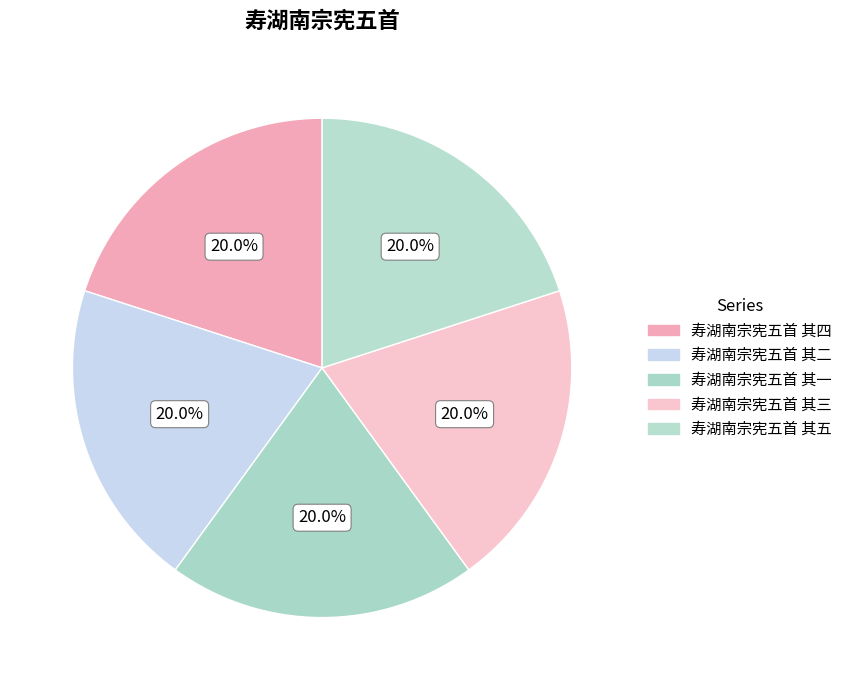

To the nearest percent, what is the average slice percentage?

20%